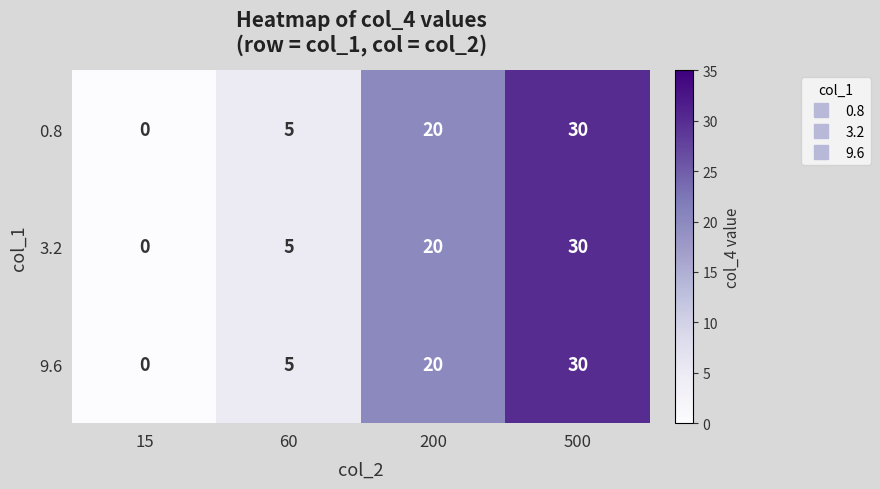

How many values in the 0.8 series are below 20?

2